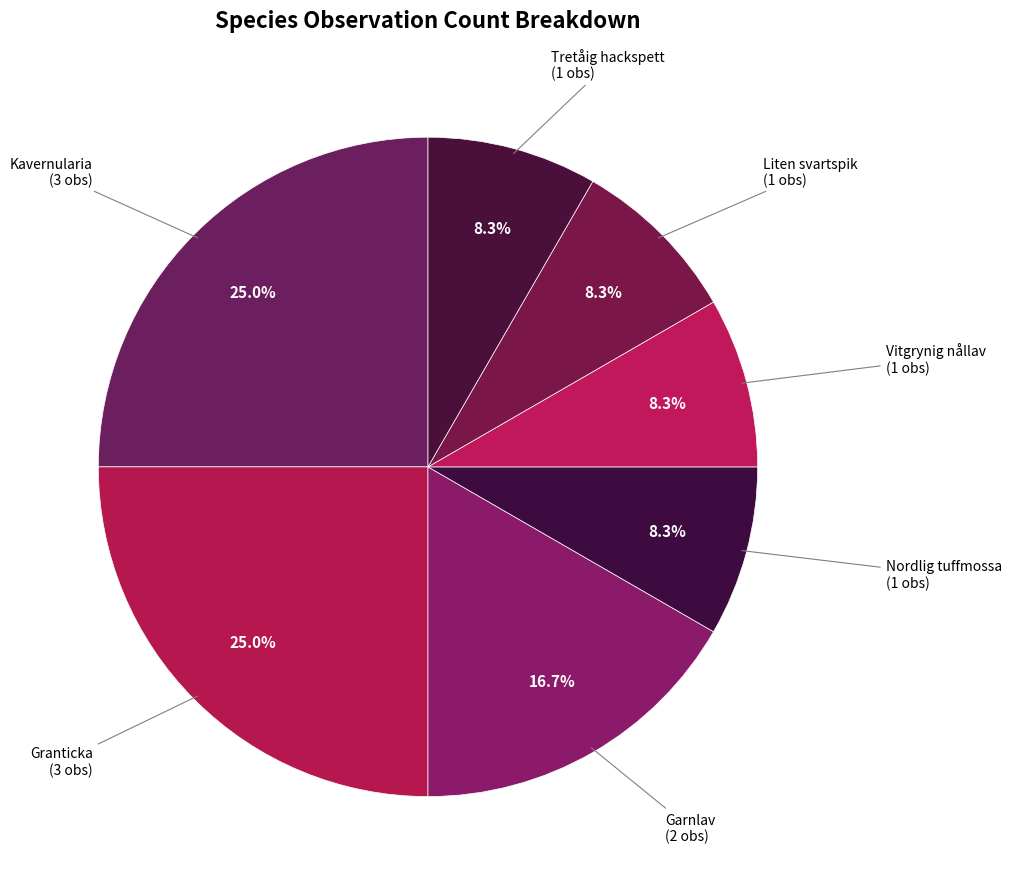

What percentage is the Kavernularia slice, to the nearest percent?

25%